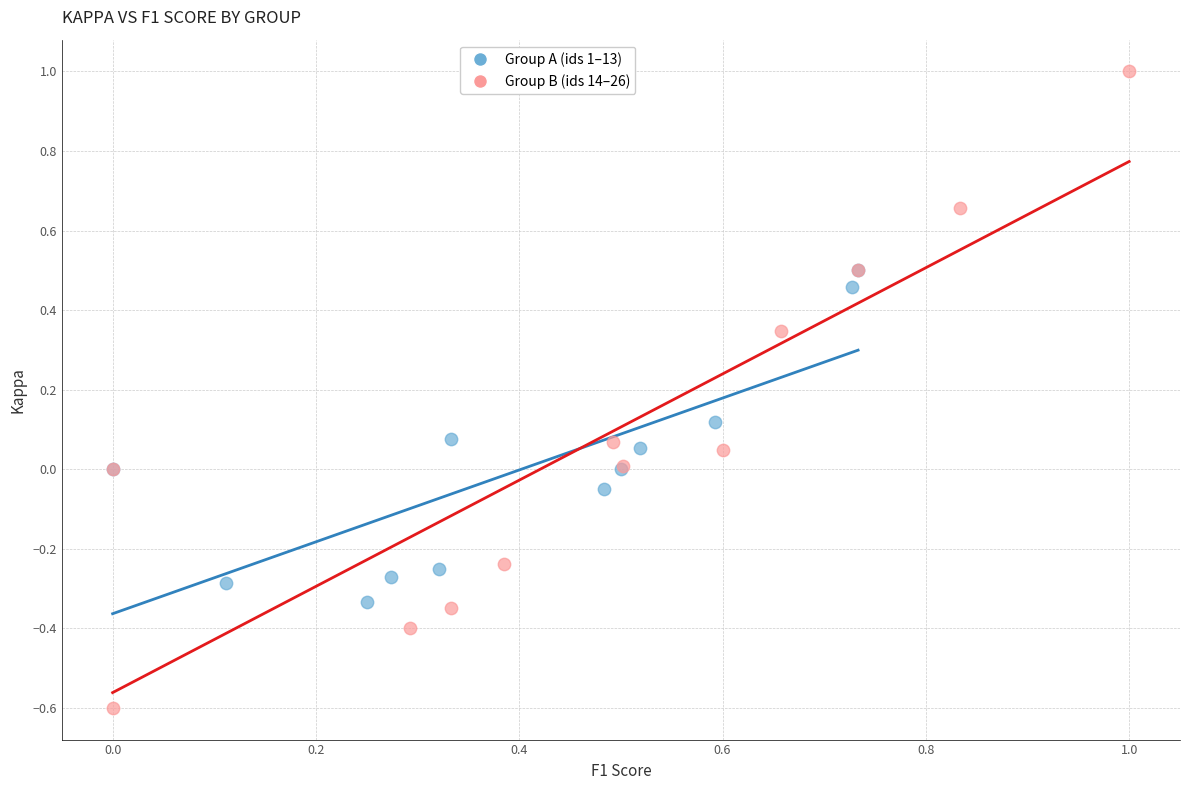

Which series reaches the minimum Y coordinate?

Group B (ids 14–26)